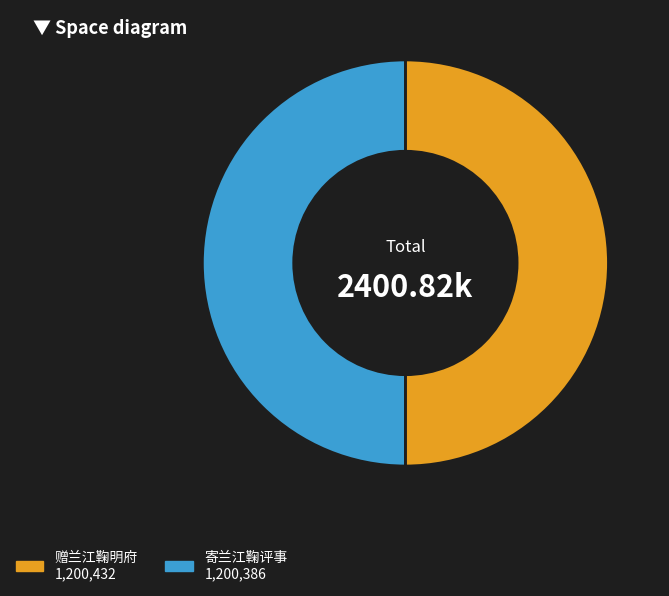

Which slice is the largest?

赠兰江鞠明府